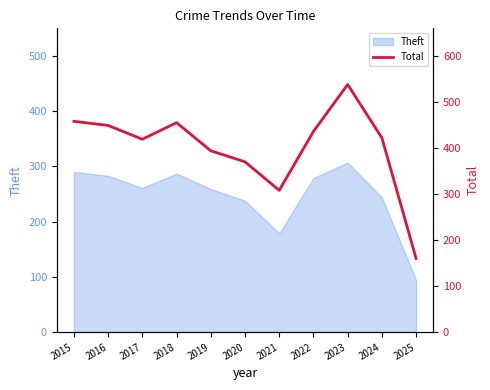

Which label corresponds to the smallest value in the chart?

2025